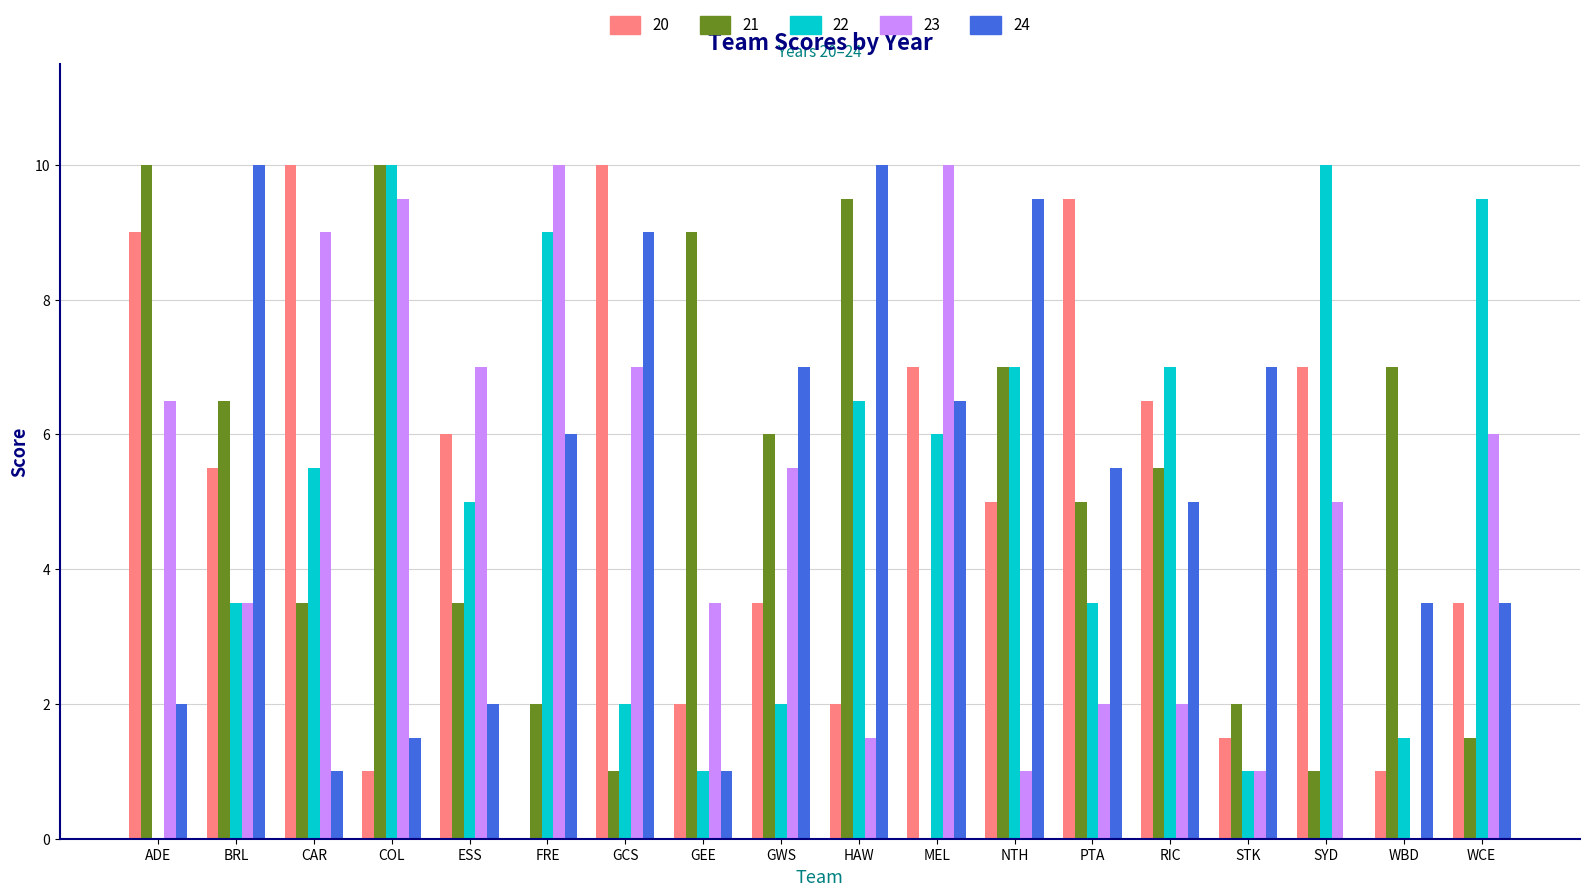

The value of 21 at MEL is 4.3. True or false?

False